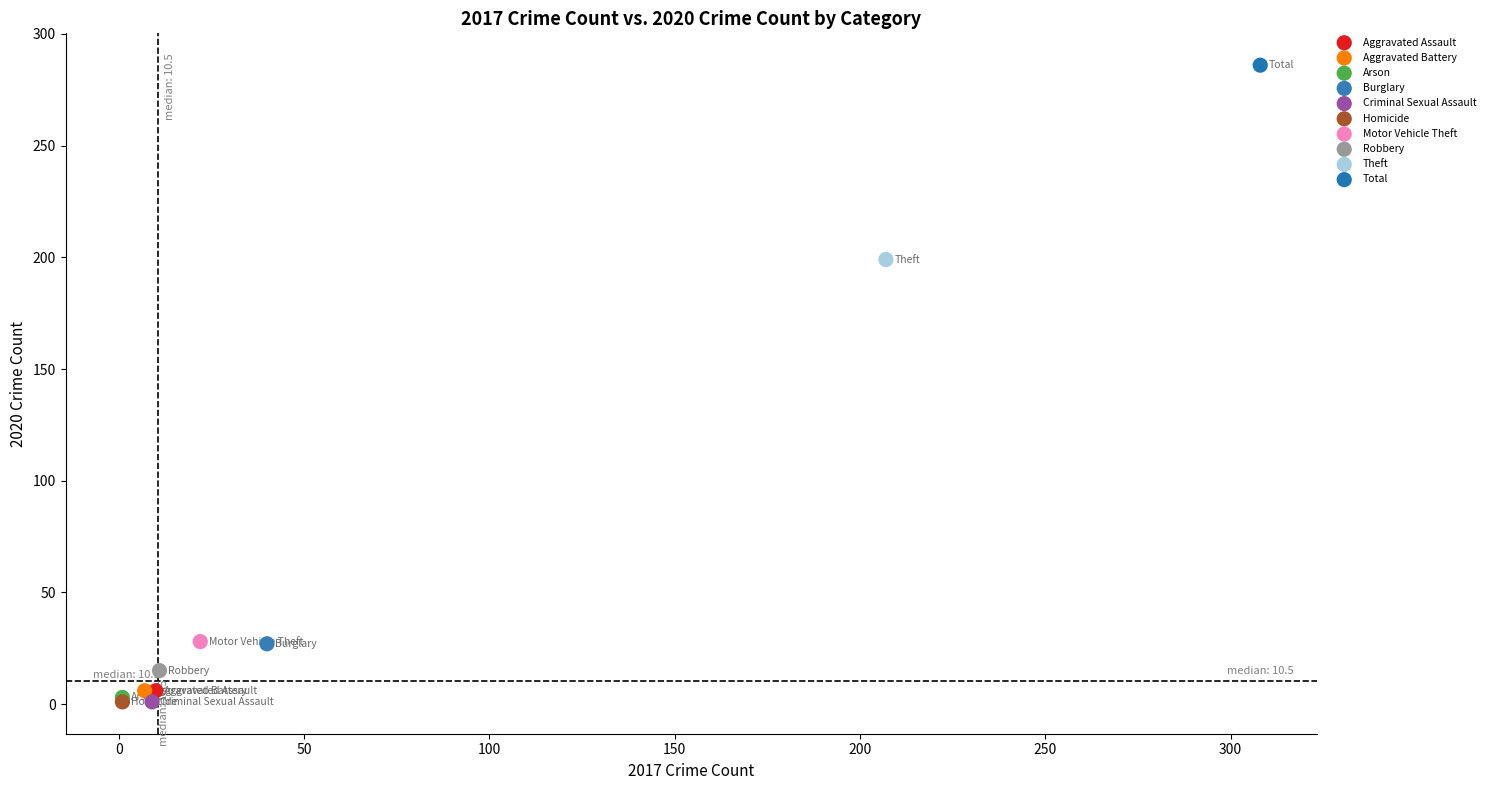

What are all the series names shown in the legend?

Aggravated Assault, Aggravated Battery, Arson, Burglary, Criminal Sexual Assault, Homicide, Motor Vehicle Theft, Robbery, Theft, Total